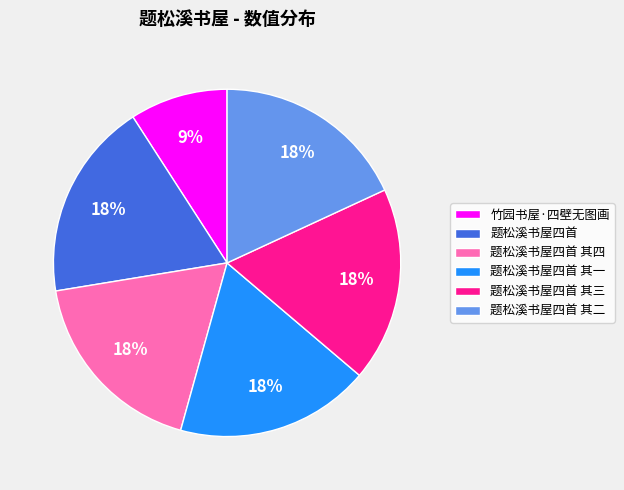

What percentage is the 题松溪书屋四首 其一 slice, to the nearest percent?

18%